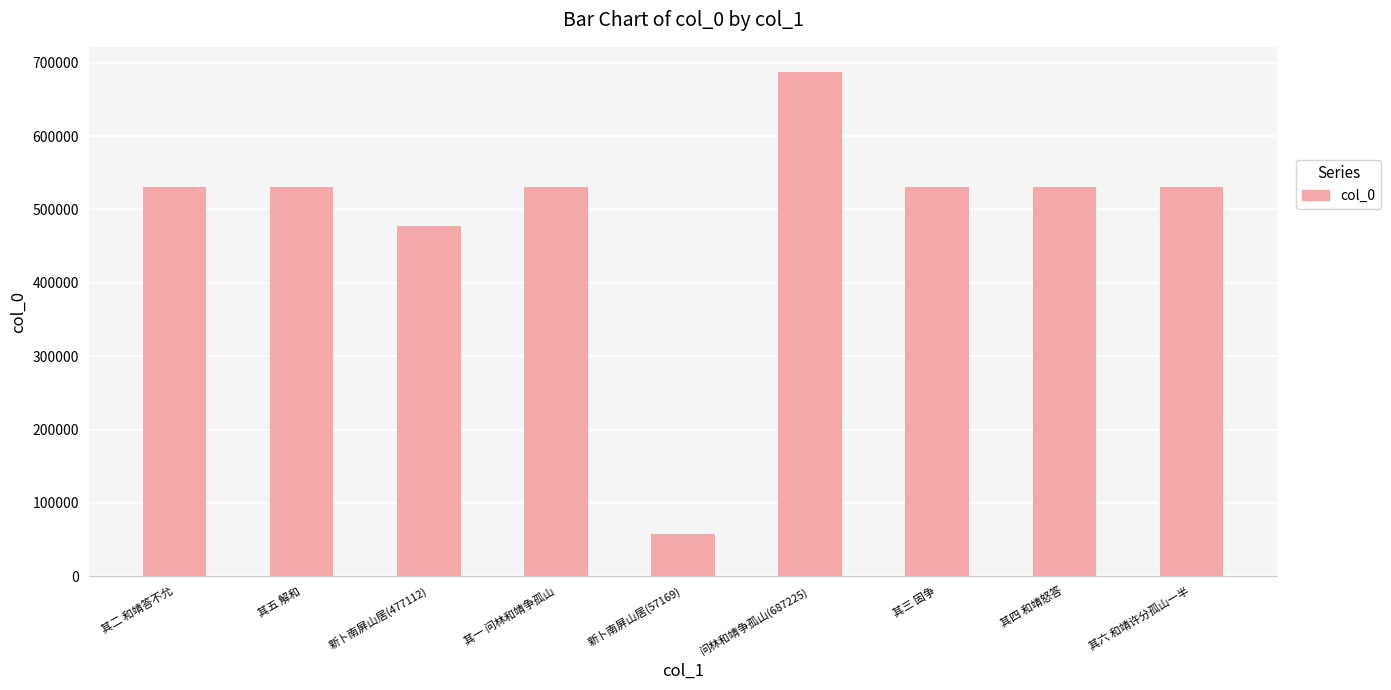

Does the chart contain stacked bars?

No